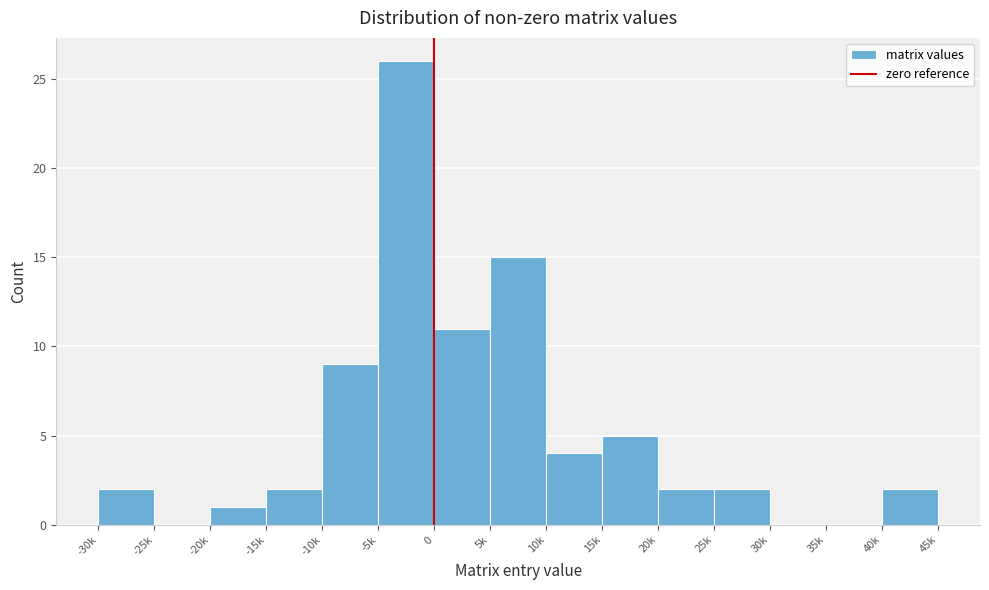

Reading left to right, what are all the values shown in this chart?

-30k=2	-25k=0	-20k=1	-15k=2	-10k=9	-5k=26	0=11	5k=15	10k=4	15k=5	20k=2	25k=2	30k=0	35k=0	40k=2